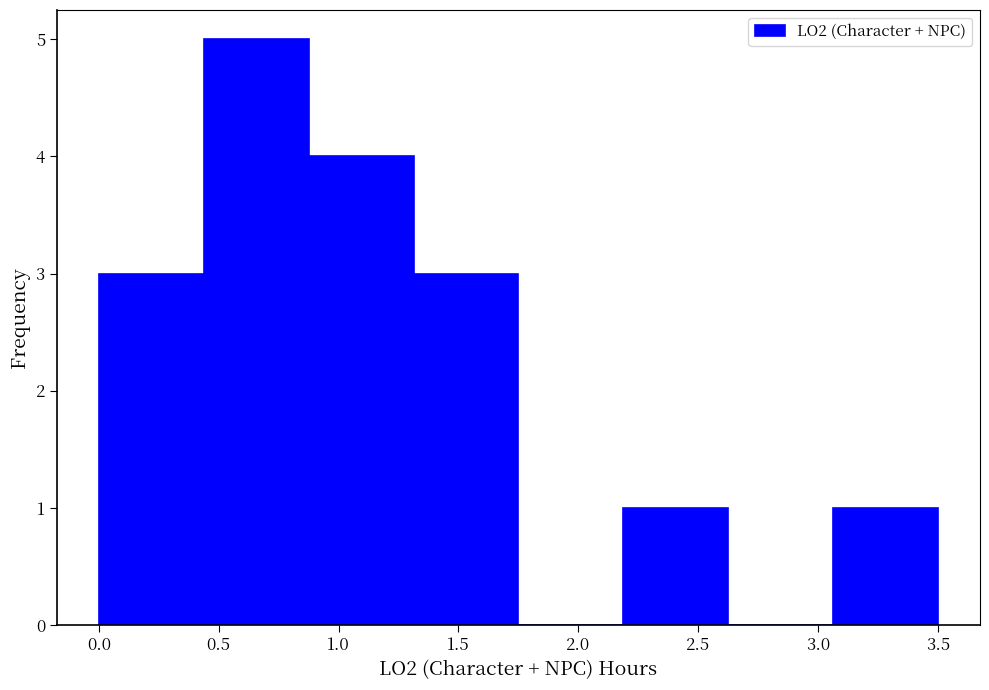

Reading left to right, list every bar in this chart as the range it spans on the x-axis followed by its height. Neither the bar edges nor the heights are printed on the chart, so give them approximately, as read against the axes.

0.00 to 0.45: 3
0.45 to 0.90: 5
0.90 to 1.30: 4
1.30 to 1.75: 3
1.75 to 2.20: 0
2.20 to 2.65: 1
2.65 to 3.05: 0
3.05 to 3.50: 1